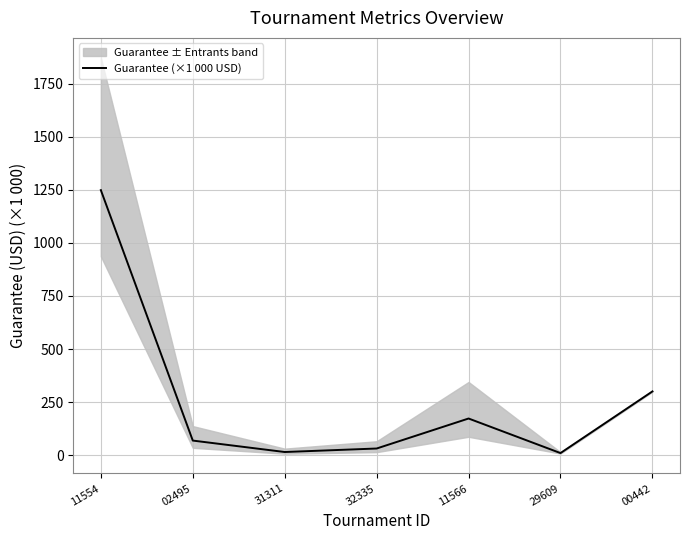

List the labels in order of value, smallest first.

29609, 31311, 32335, 02495, 11566, 00442, 11554